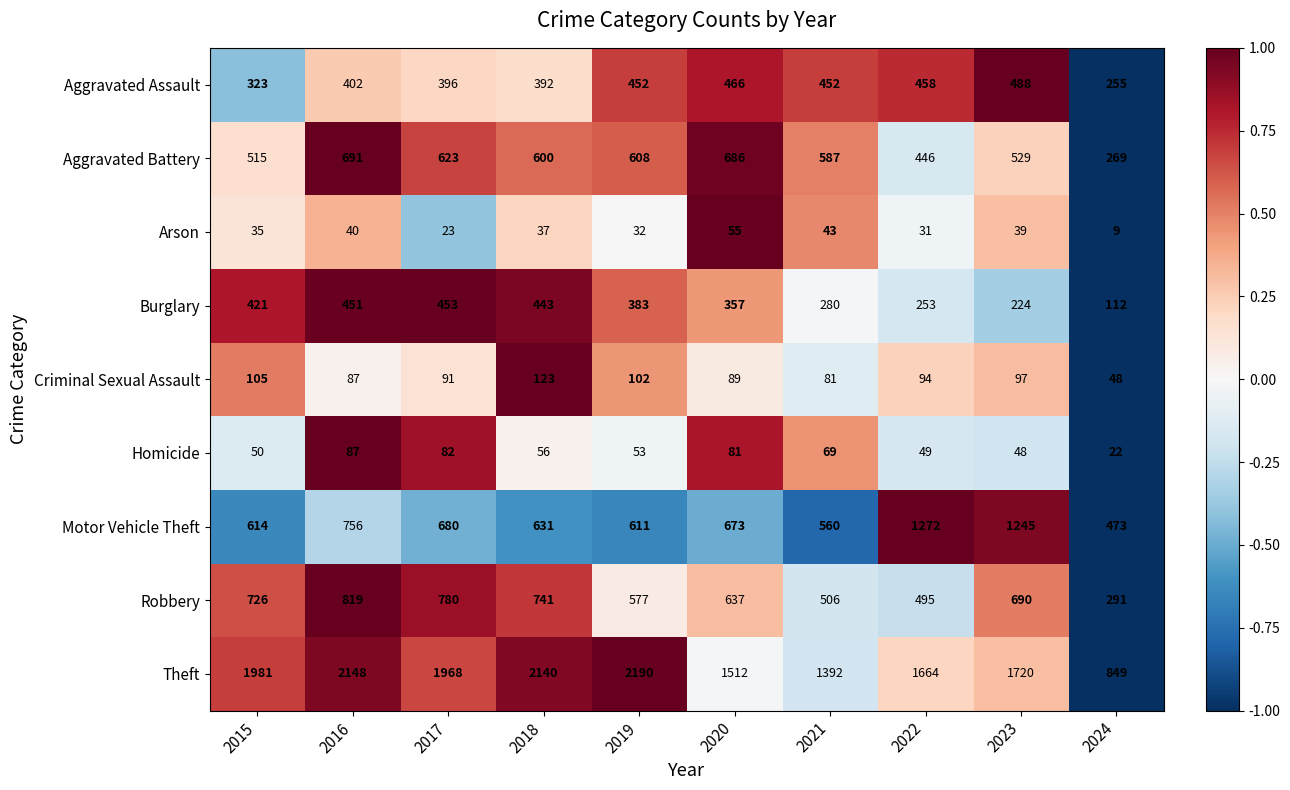

At how many categories does at least one series exceed 1039?

9